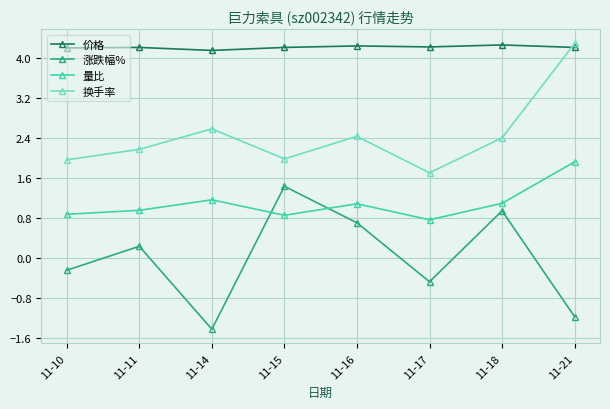

How many lines are shown in the chart?

4